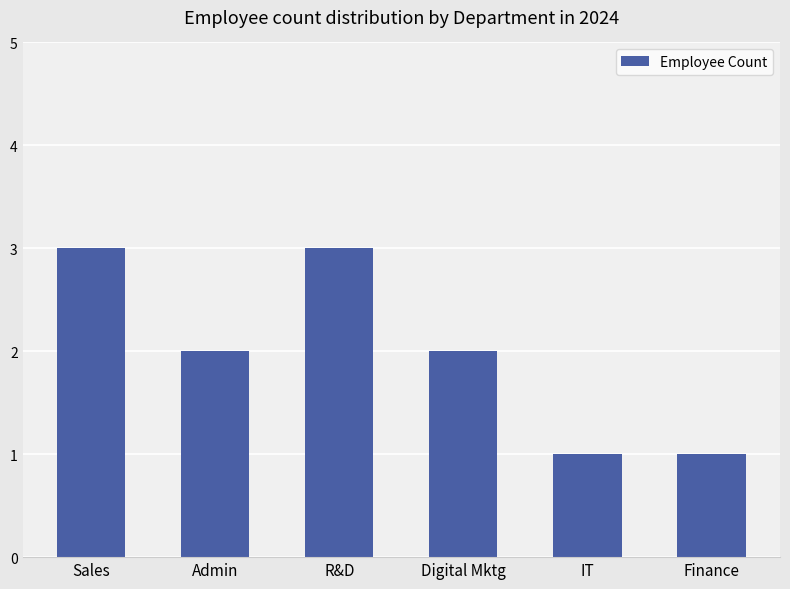

What is the sum of the values at Digital Mktg and Admin?

4